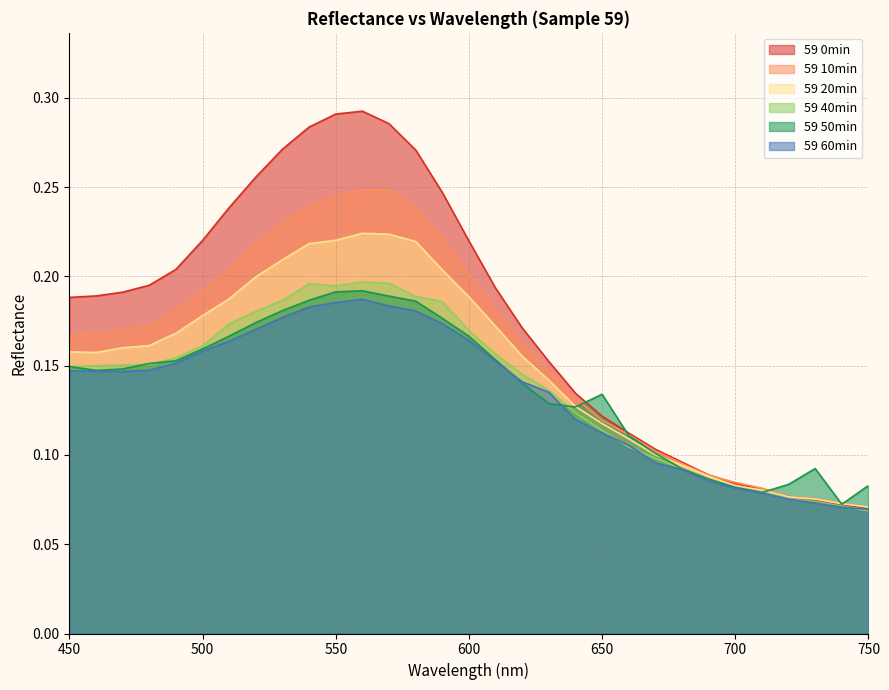

True or false: 59 40min and 59 20min cross at least once.

False